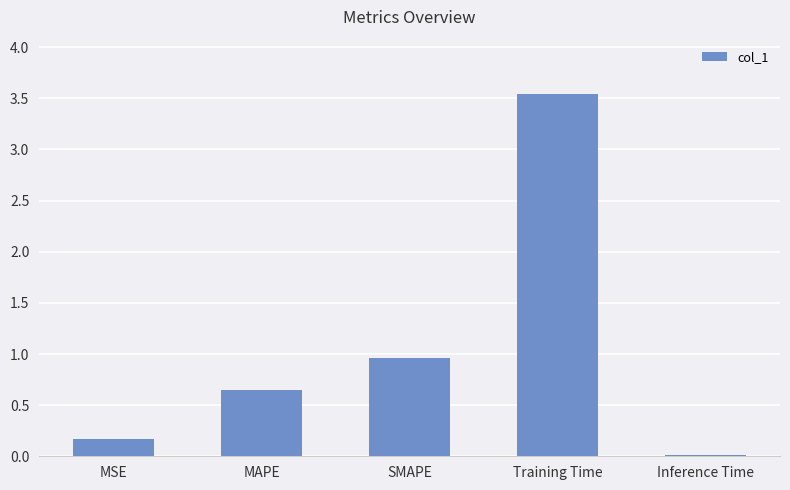

Does the chart contain stacked bars?

No